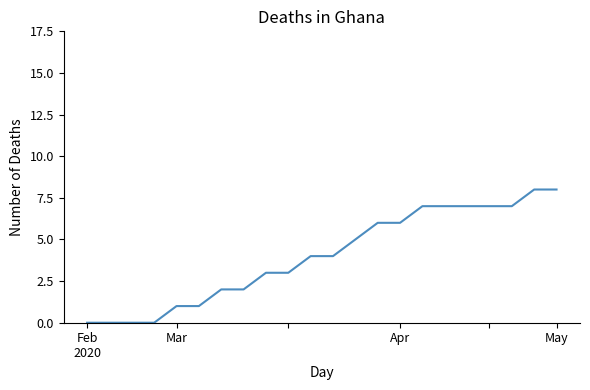

Reading left to right, extract all data points from this chart.

0	0	0	0	1	1	2	2	3	3	4	4	5	6	6	7	7	7	7	7	8	8